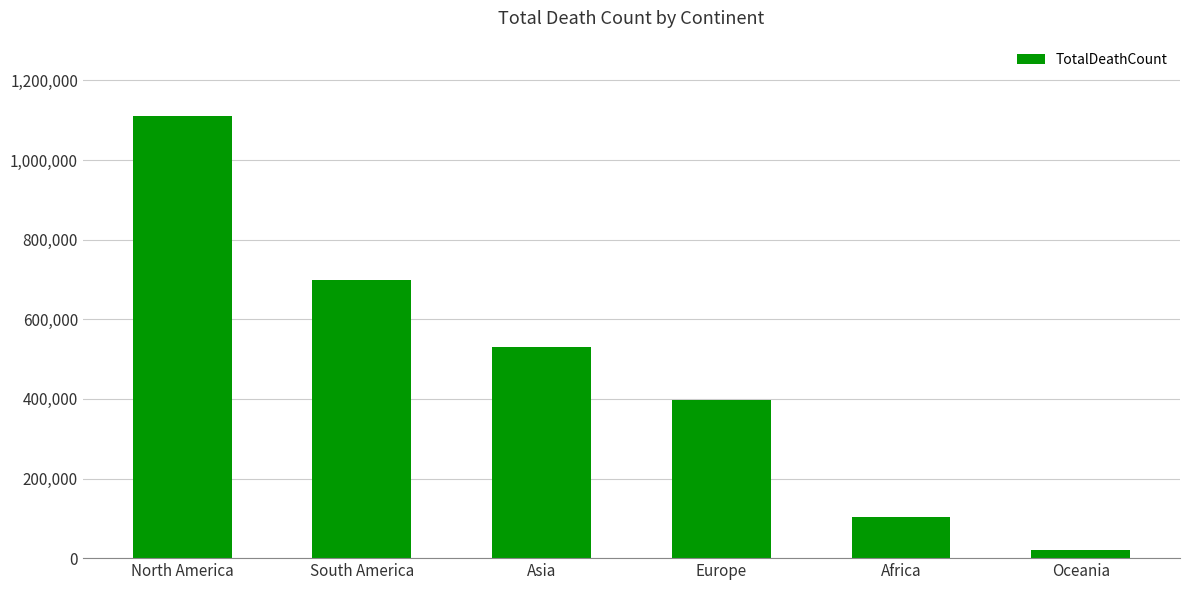

Where is the data nearest to the value 565394?

Asia